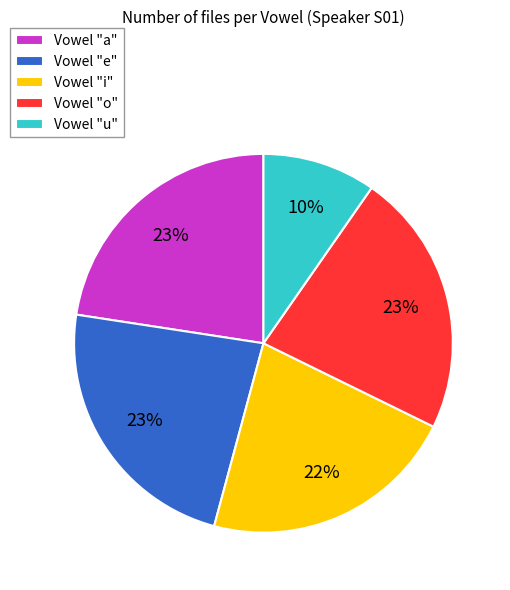

Does any single category account for the majority?

No